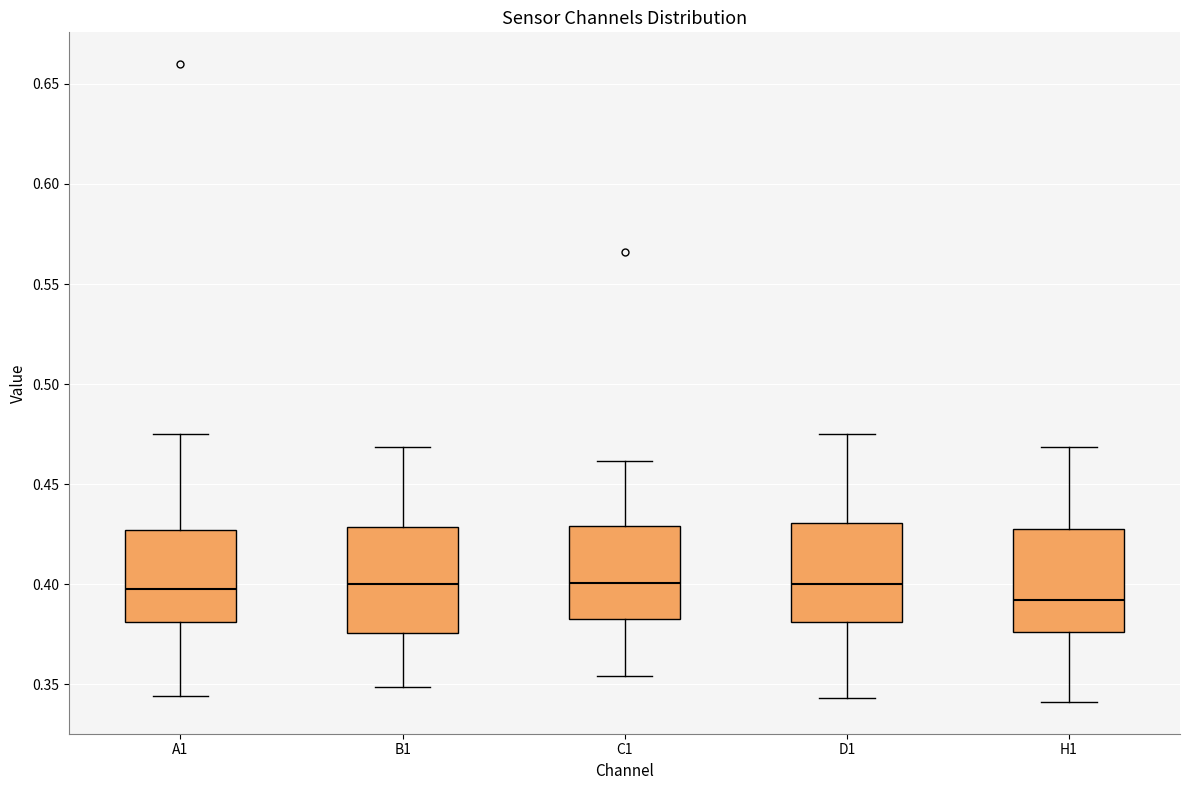

Reading left to right, transcribe this box plot: for each box, give where its median line is, the range the box spans, and where its two whiskers end, as read against the y-axis. The values are not printed on the chart, so give them approximately, as read against the axis.

A1: median 0.400, box 0.380 to 0.425, whiskers 0.345 to 0.475
B1: median 0.400, box 0.375 to 0.430, whiskers 0.350 to 0.470
C1: median 0.400, box 0.385 to 0.430, whiskers 0.355 to 0.460
D1: median 0.400, box 0.380 to 0.430, whiskers 0.345 to 0.475
H1: median 0.390, box 0.375 to 0.425, whiskers 0.340 to 0.470